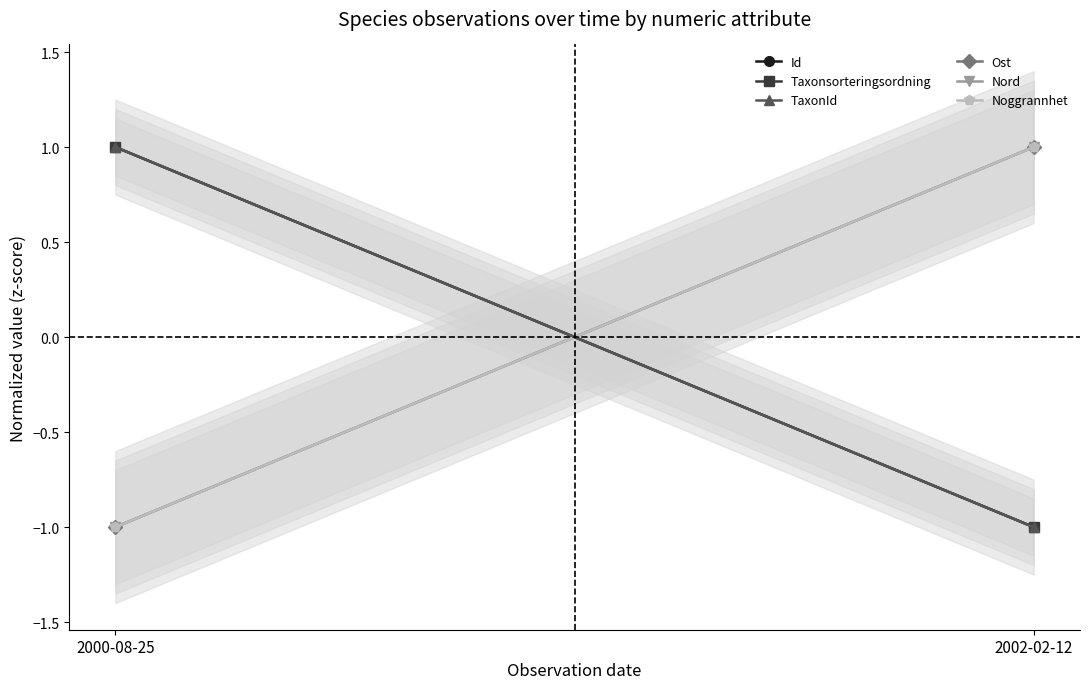

At which category is the sum across all series the highest?

2000-08-25